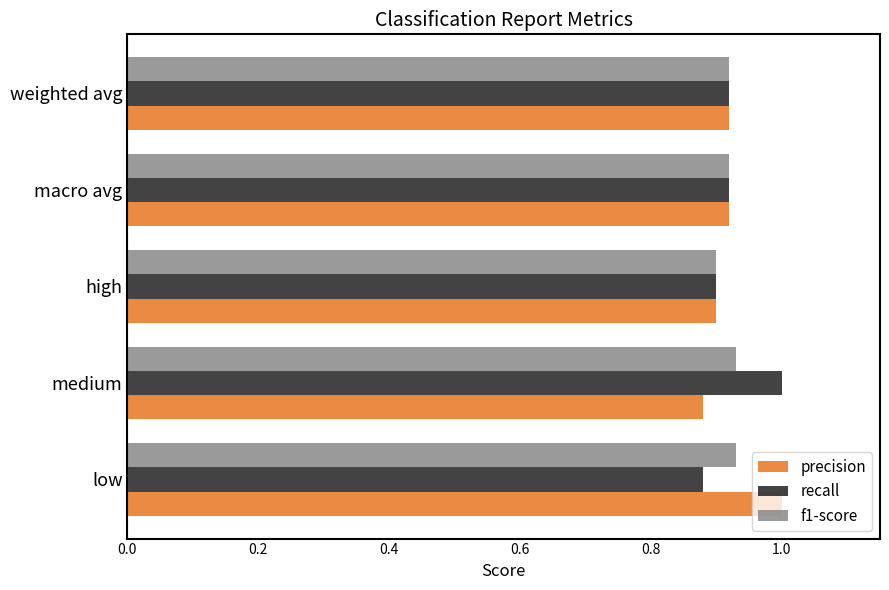

True or false: precision has a value of 1.4 at high.

False